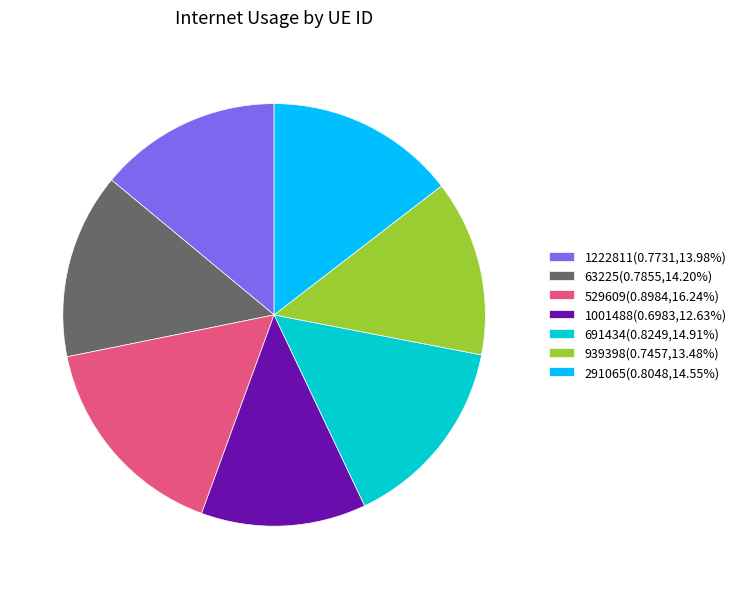

What is the smallest slice in the pie chart?

1001488